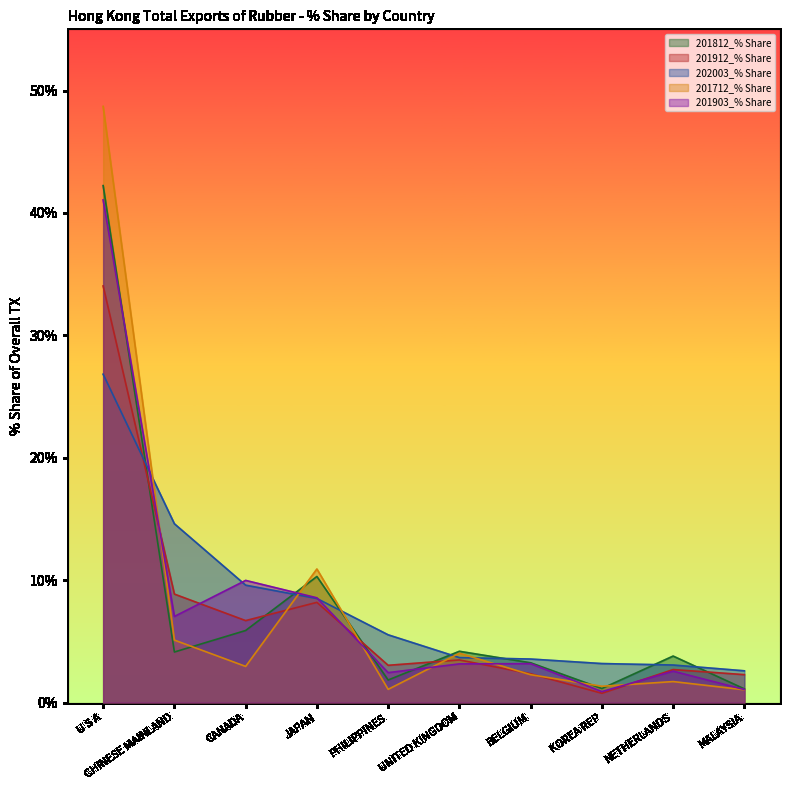

Rank the categories by 201903_% Share value from lowest to highest.

KOREA REP, MALAYSIA, PHILIPPINES, NETHERLANDS, UNITED KINGDOM, BELGIUM, CHINESE MAINLAND, JAPAN, CANADA, U S A